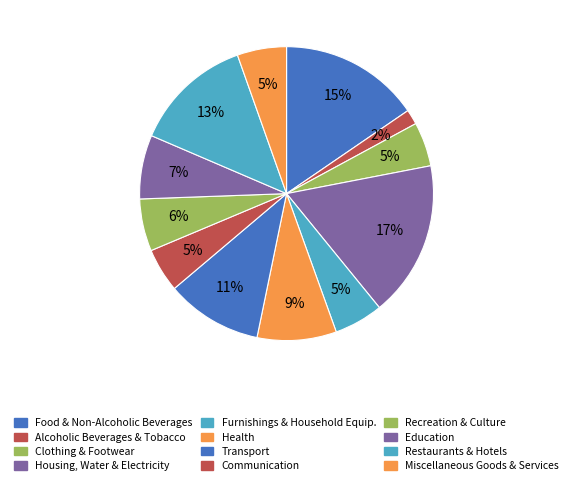

How many slices are in this pie chart?

12